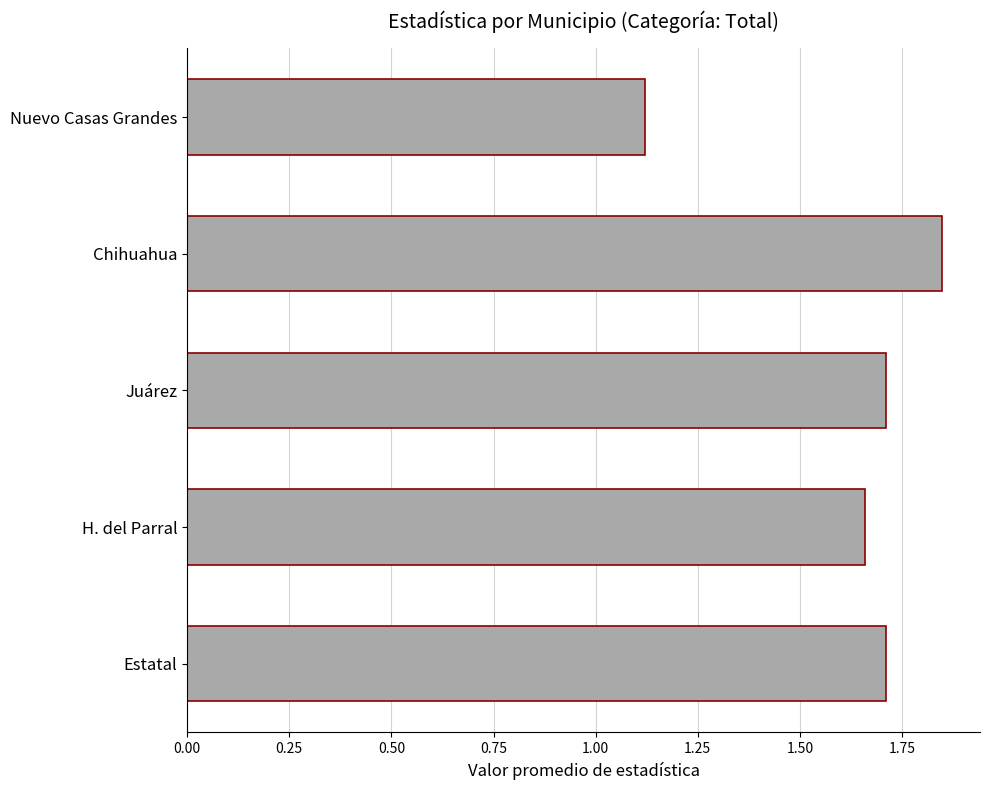

Between H. del Parral and Estatal, which is larger?

Estatal